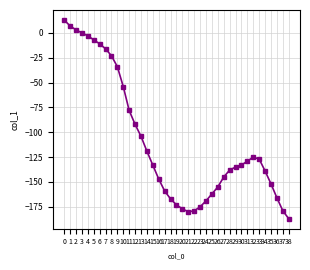

What value does the data have at 36, to the nearest 10?

-170